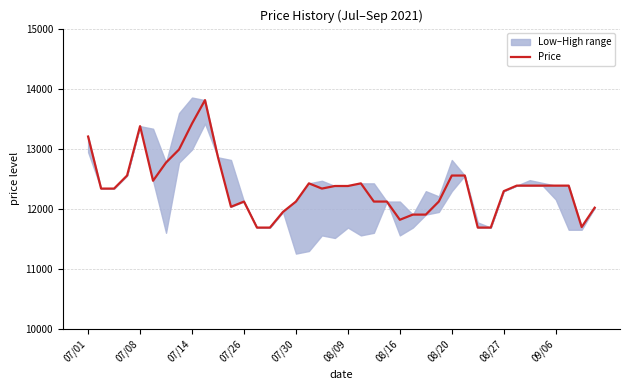

What is the greatest value displayed?

13810